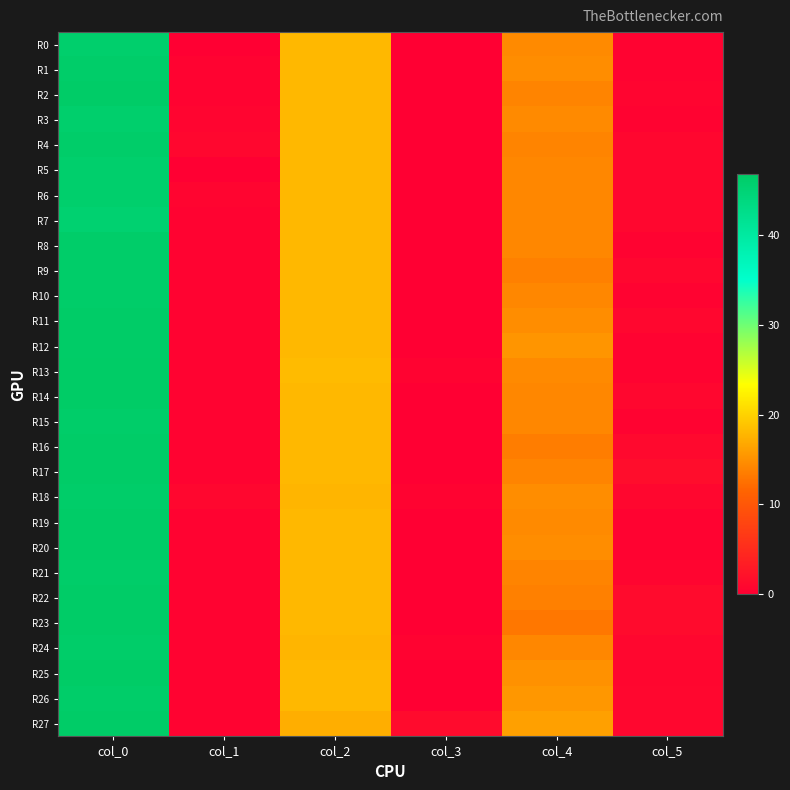

Reading left to right, list all the values displayed in this chart.

R0: col_0=46.0	col_1=0.0	col_2=18.0	col_3=0.0	col_4=14.5	col_5=0.5
R1: col_0=46.3	col_1=0.5	col_2=18.0	col_3=0.0	col_4=14.8	col_5=0.4
R2: col_0=46.5	col_1=0.5	col_2=18.0	col_3=0.0	col_4=14.0	col_5=0.7
R3: col_0=46.0	col_1=0.7	col_2=18.0	col_3=0.0	col_4=14.5	col_5=0.5
R4: col_0=46.2	col_1=0.8	col_2=18.0	col_3=0.0	col_4=14.0	col_5=1.0
R5: col_0=46.0	col_1=0.0	col_2=18.0	col_3=0.0	col_4=14.2	col_5=0.8
R6: col_0=46.0	col_1=0.7	col_2=18.0	col_3=0.0	col_4=14.2	col_5=0.8
R7: col_0=45.5	col_1=0.5	col_2=18.0	col_3=0.0	col_4=14.2	col_5=0.8
R8: col_0=46.2	col_1=0.4	col_2=18.0	col_3=0.0	col_4=14.2	col_5=0.4
R9: col_0=46.2	col_1=0.4	col_2=18.0	col_3=0.0	col_4=13.8	col_5=0.8
R10: col_0=46.2	col_1=0.4	col_2=18.0	col_3=0.0	col_4=14.2	col_5=0.4
R11: col_0=46.5	col_1=0.5	col_2=18.0	col_3=0.0	col_4=14.8	col_5=0.8
R12: col_0=46.5	col_1=0.5	col_2=18.0	col_3=0.0	col_4=15.3	col_5=0.5
R13: col_0=46.8	col_1=0.4	col_2=18.2	col_3=0.4	col_4=14.5	col_5=0.5
R14: col_0=46.7	col_1=0.5	col_2=18.0	col_3=0.0	col_4=14.3	col_5=0.9
R15: col_0=46.3	col_1=0.5	col_2=18.0	col_3=0.0	col_4=14.2	col_5=0.4
R16: col_0=46.5	col_1=0.5	col_2=18.0	col_3=0.0	col_4=13.5	col_5=1.1
R17: col_0=46.5	col_1=0.5	col_2=18.0	col_3=0.0	col_4=14.0	col_5=1.6
R18: col_0=46.2	col_1=0.8	col_2=17.8	col_3=0.4	col_4=14.8	col_5=0.8
R19: col_0=46.5	col_1=0.5	col_2=18.0	col_3=0.0	col_4=14.5	col_5=0.5
R20: col_0=46.5	col_1=0.5	col_2=18.0	col_3=0.0	col_4=14.8	col_5=0.4
R21: col_0=46.2	col_1=0.4	col_2=18.0	col_3=0.0	col_4=14.0	col_5=0.7
R22: col_0=46.5	col_1=0.5	col_2=18.0	col_3=0.0	col_4=13.8	col_5=1.3
R23: col_0=46.5	col_1=0.5	col_2=18.0	col_3=0.0	col_4=13.0	col_5=1.4
R24: col_0=46.3	col_1=0.5	col_2=17.8	col_3=0.4	col_4=14.3	col_5=0.9
R25: col_0=46.7	col_1=0.5	col_2=18.0	col_3=0.0	col_4=15.0	col_5=0.8
R26: col_0=46.2	col_1=0.4	col_2=18.0	col_3=0.0	col_4=15.5	col_5=0.9
R27: col_0=46.5	col_1=0.5	col_2=17.2	col_3=1.3	col_4=16.2	col_5=0.8